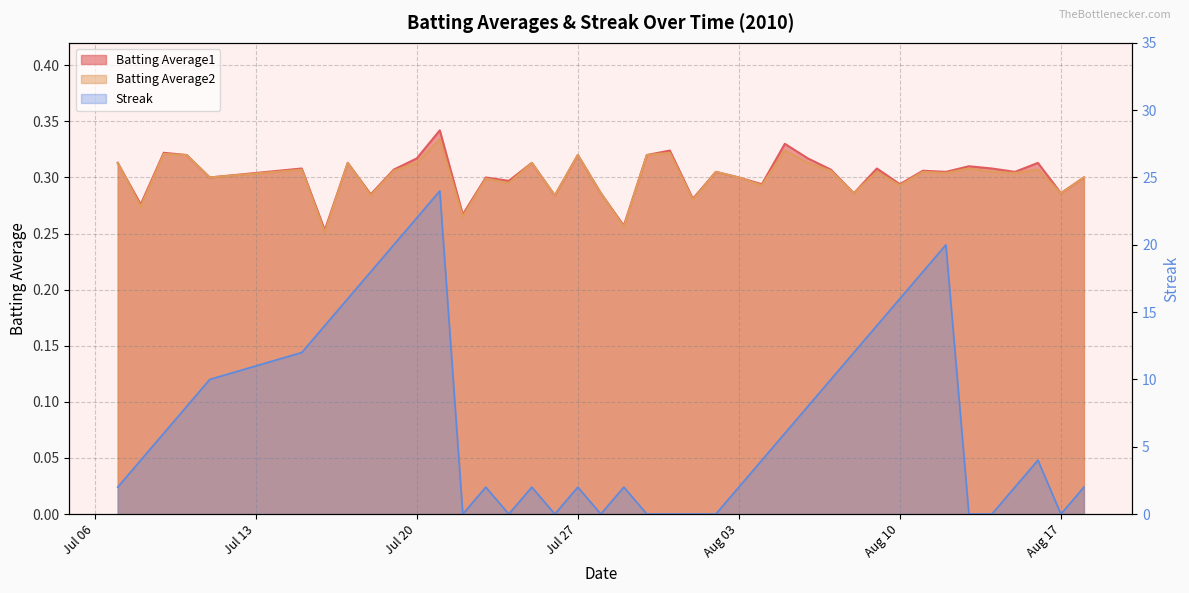

What is the value of the Streak point at the 8th from the left?

16.0